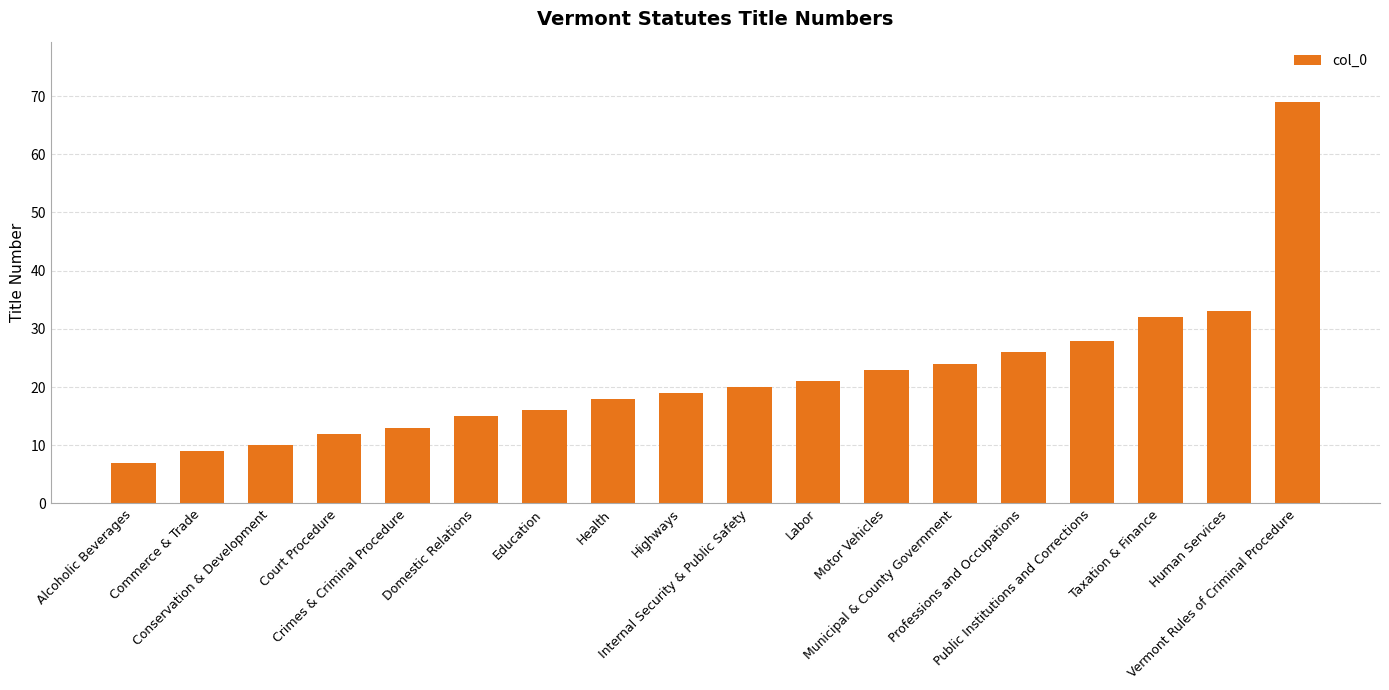

What is the sum of all values?

395